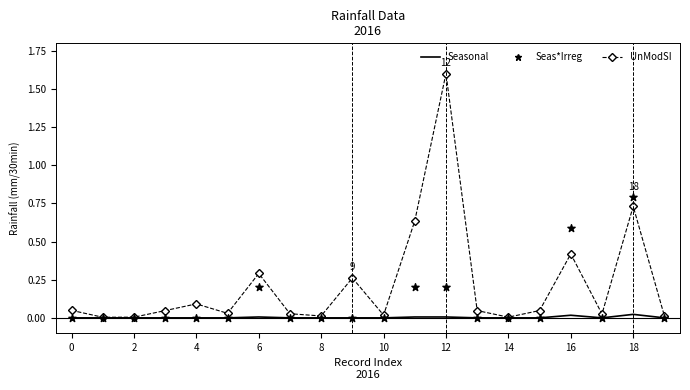

At which category is the sum across all series the highest?

12